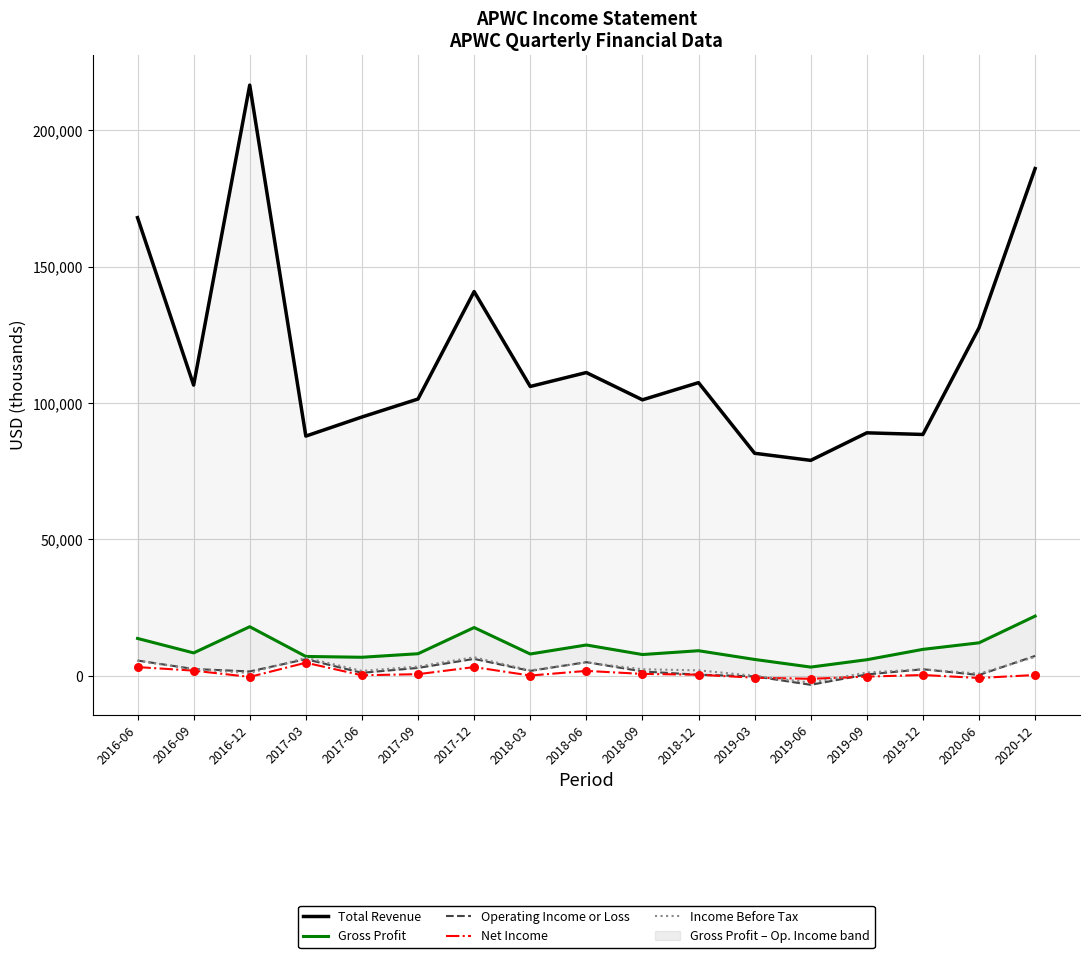

Which series has the widest spread of Y values?

Total Revenue